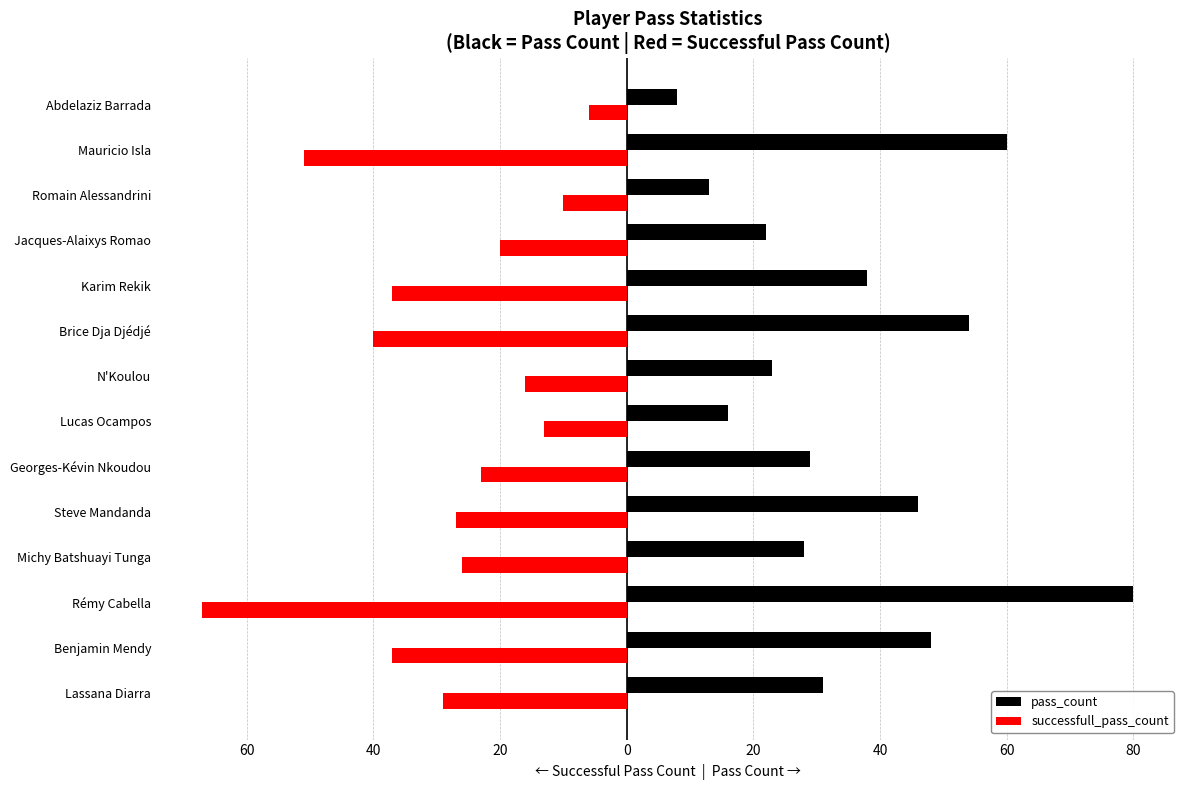

What is the minimum value shown in the chart?

-67